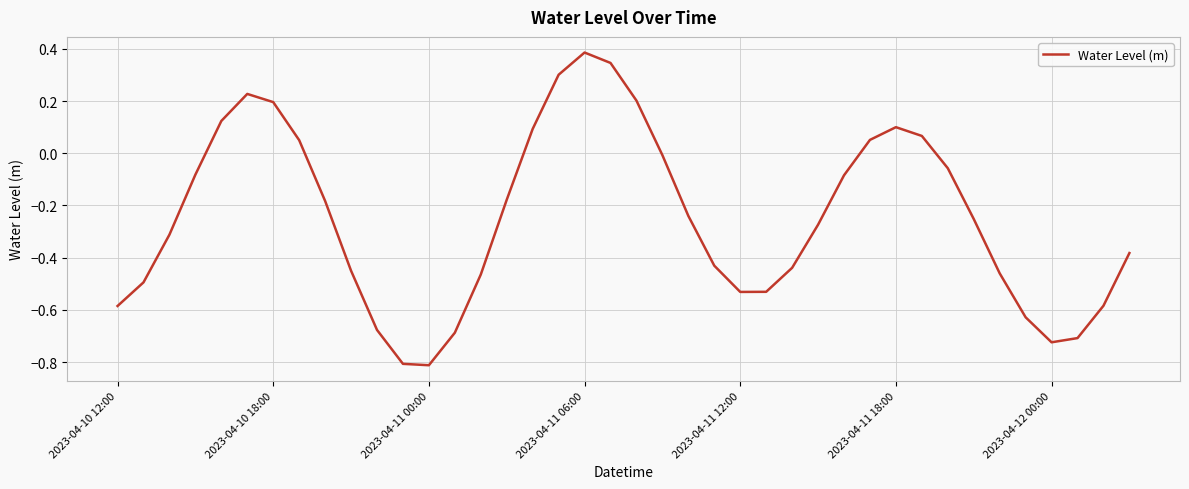

What is the difference between the maximum and minimum values?

1.2